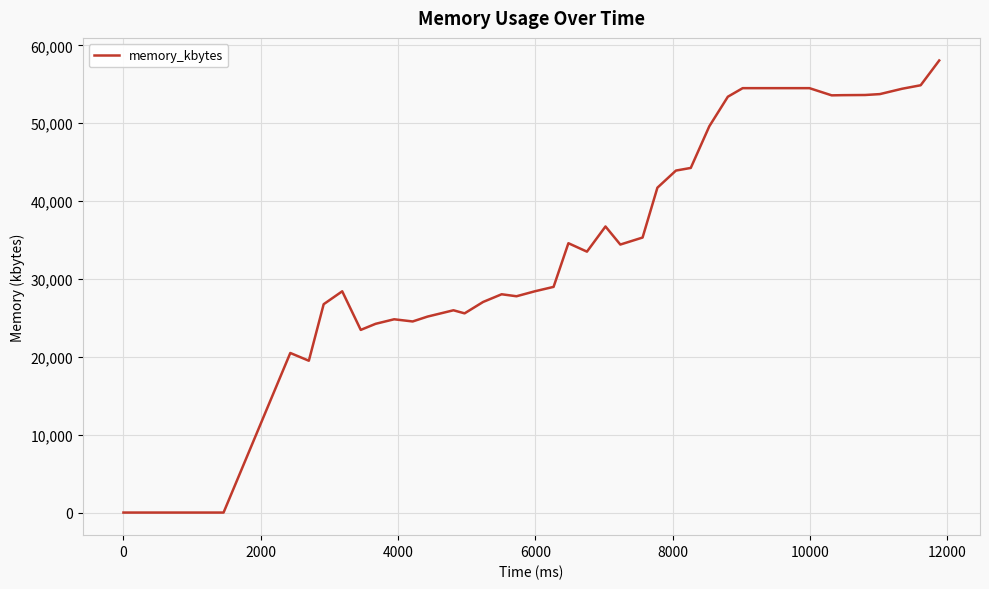

How many distinct data groups are displayed?

1